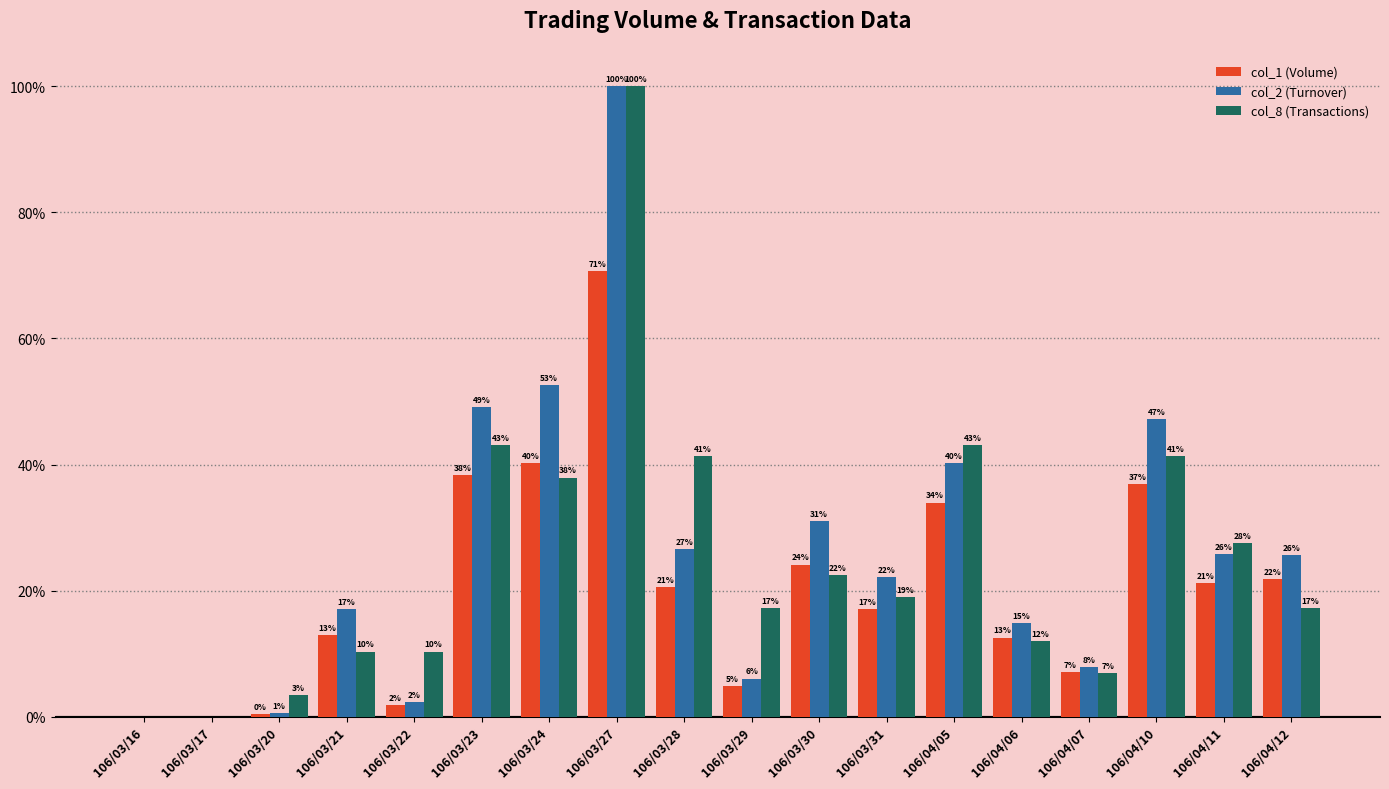

Reading right to left, what are all the values shown in this chart?

col_1 (Volume): 21.9	21.2	36.9	7.2	12.6	34.0	17.0	24.2	4.8	20.6	70.7	40.3	38.3	1.9	13.0	0.4	0.0	0.0
col_2 (Turnover): 25.7	25.9	47.2	7.9	14.8	40.2	22.2	31.0	6.1	26.6	100.0	52.7	49.2	2.3	17.1	0.6	0.0	0.0
col_8 (Transactions): 17.2	27.6	41.4	6.9	12.1	43.1	19.0	22.4	17.2	41.4	100.0	37.9	43.1	10.3	10.3	3.4	0.0	0.0